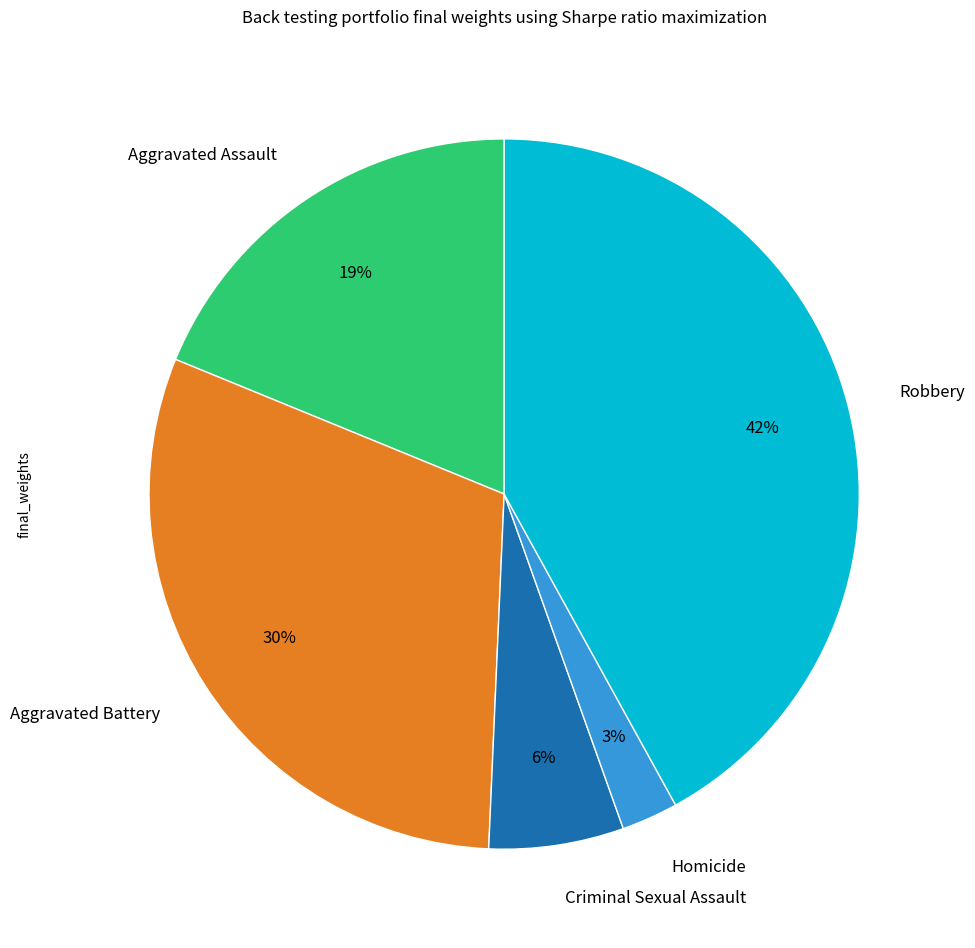

To the nearest percent, what portion does Criminal Sexual Assault represent?

6%